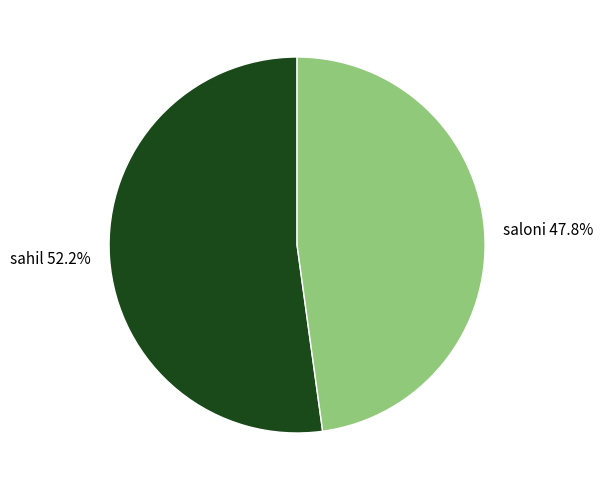

Which slice is the smallest?

saloni